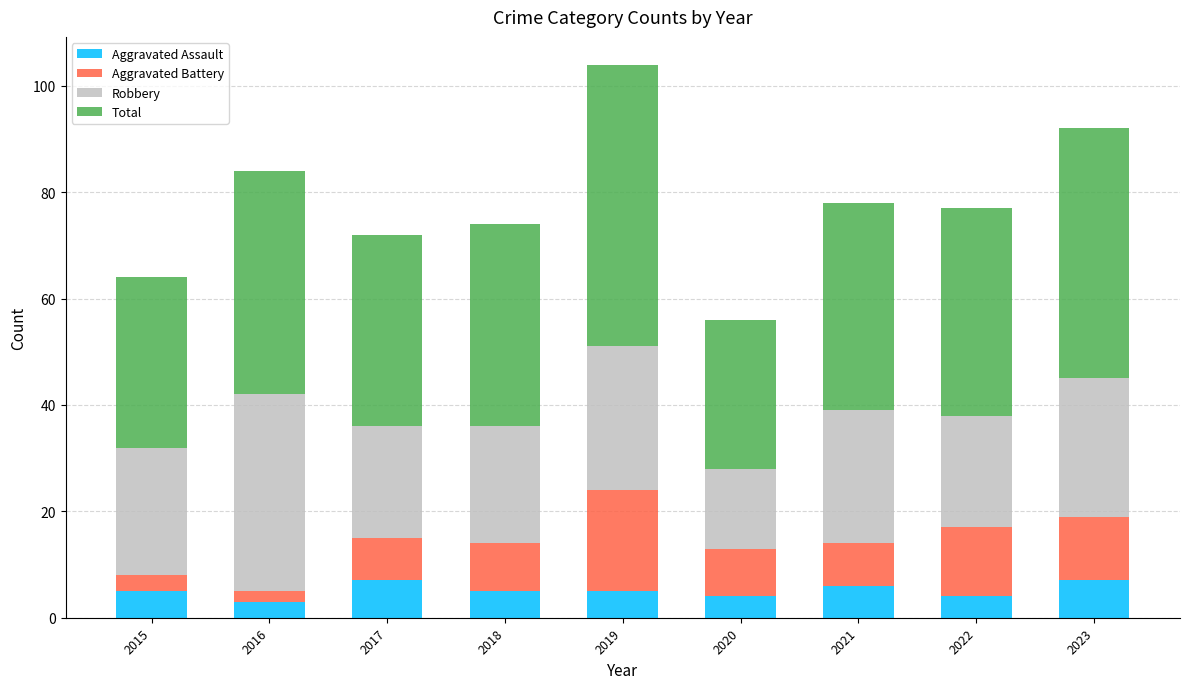

What are all the series names shown in the legend?

Aggravated Assault, Aggravated Battery, Robbery, Total